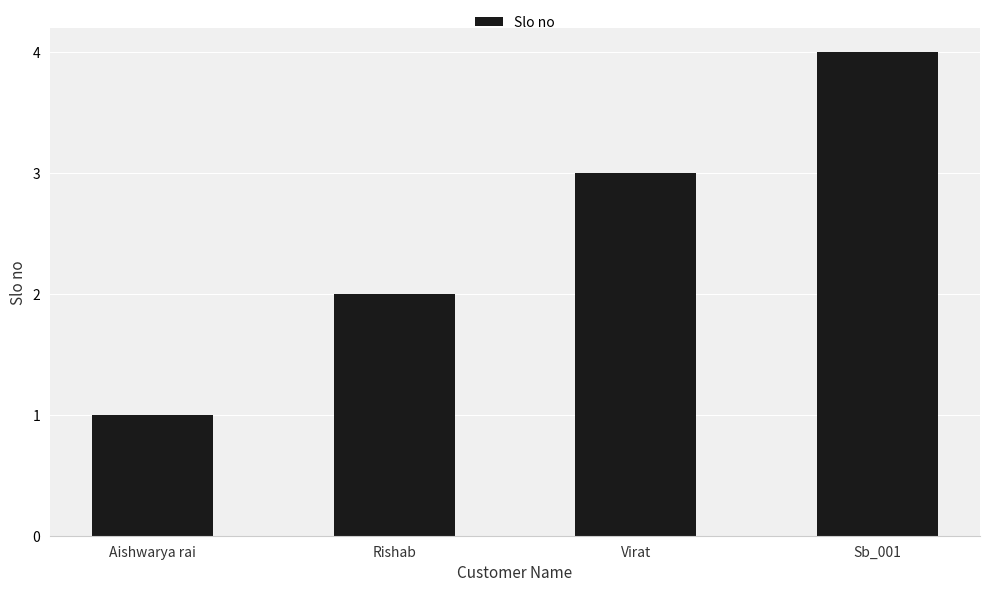

What is the label of the 3rd bar from the left?

Virat